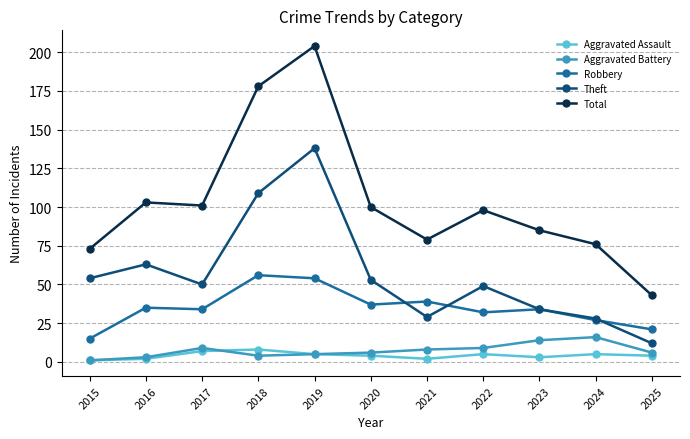

What are all the series names shown in the legend?

Aggravated Assault, Aggravated Battery, Robbery, Theft, Total